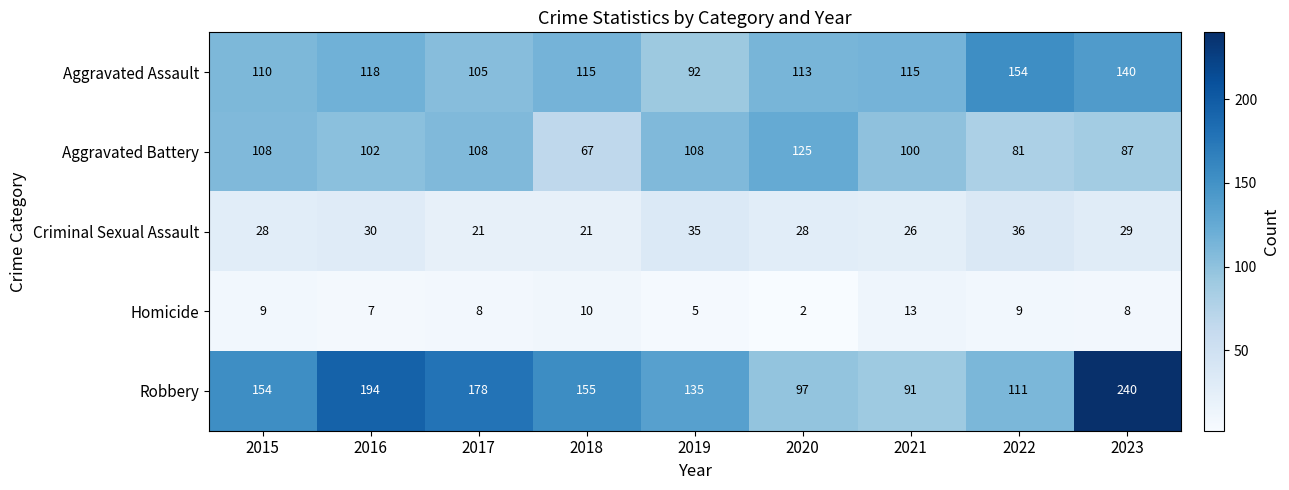

Which series has the largest total across all categories?

Robbery